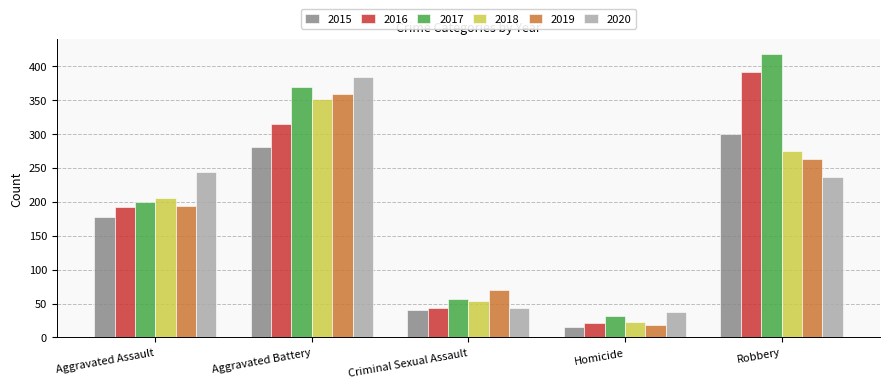

What is the label of the 2nd bar from the left?

Aggravated Battery